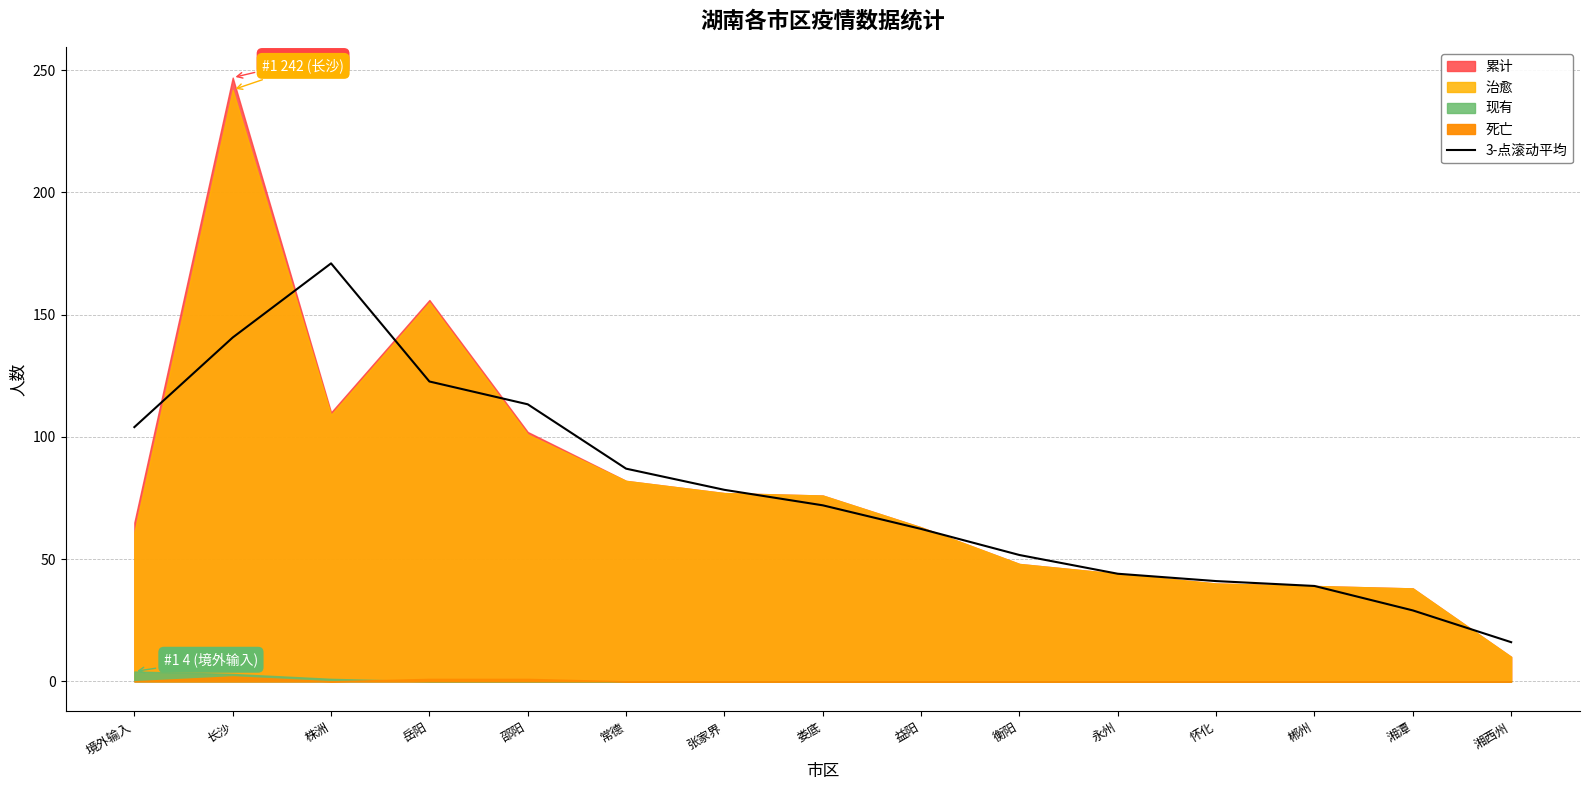

The value of 3-点滚动平均 at 张家界 is 78.3. True or false?

True